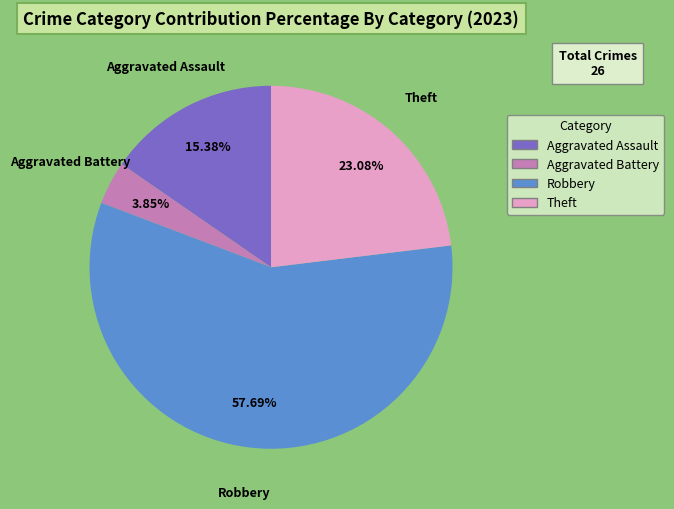

To the nearest percent, what portion does Robbery represent?

58%